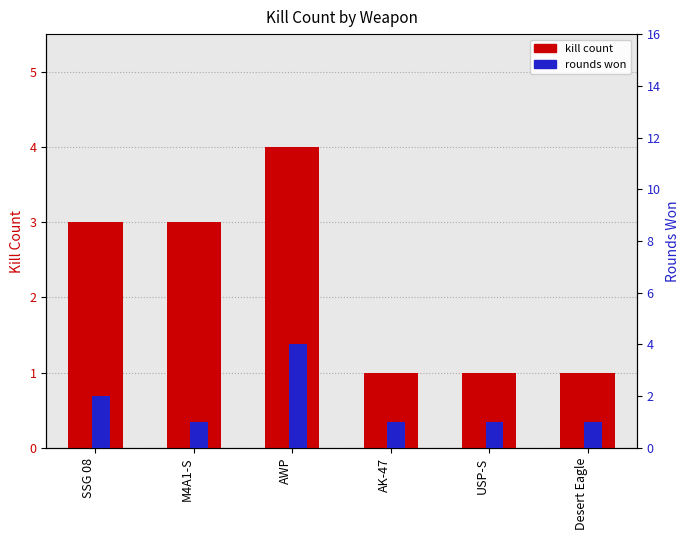

At SSG 08, list the series in order from smallest to largest.

rounds won, kill count